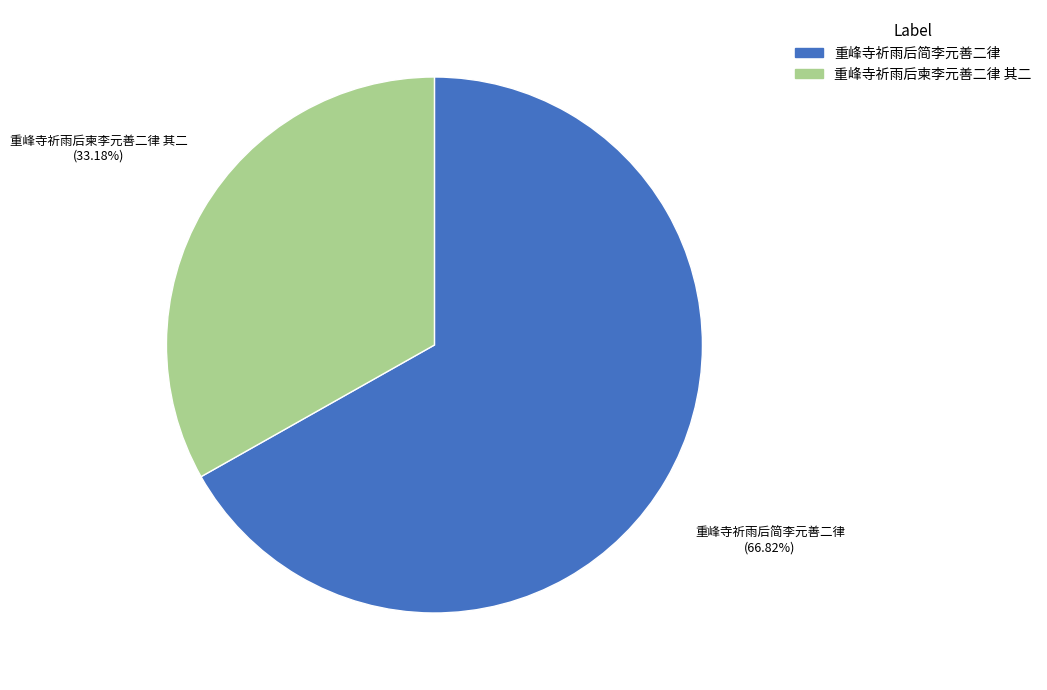

Is there any slice that represents more than half of the pie?

Yes